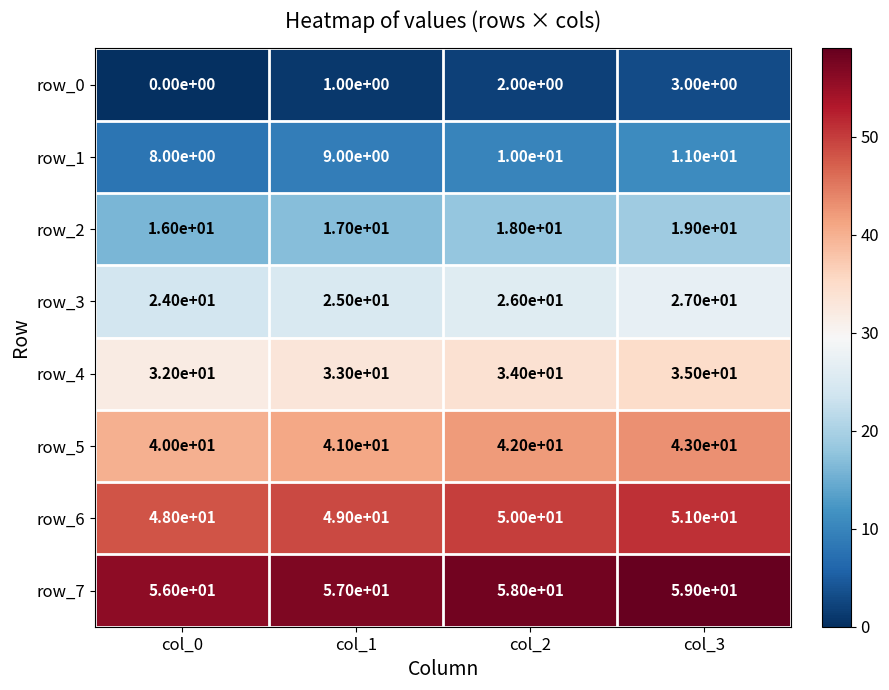

Where is row_5 nearest to the value 41?

col_1